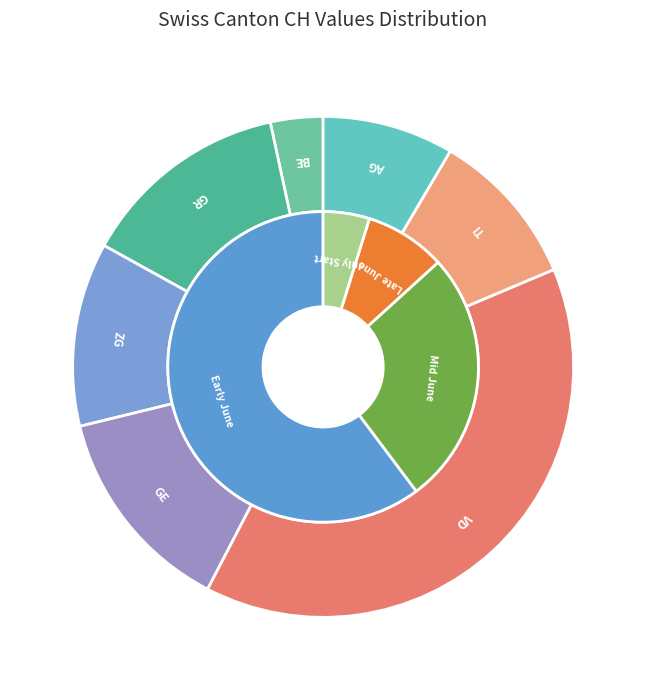

Is 2020-06-08 the majority of the pie?

No